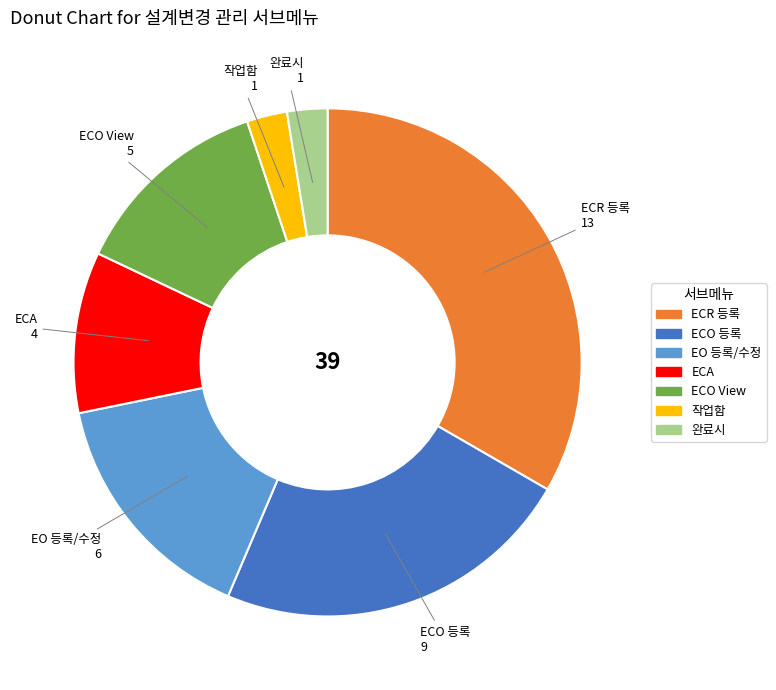

Which slice is the largest?

ECR 등록